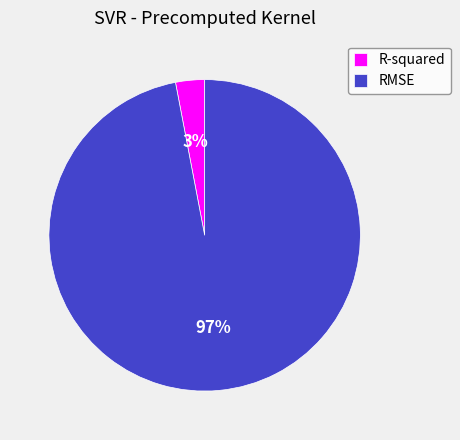

Is the sum of R-squared and RMSE greater than half?

Yes